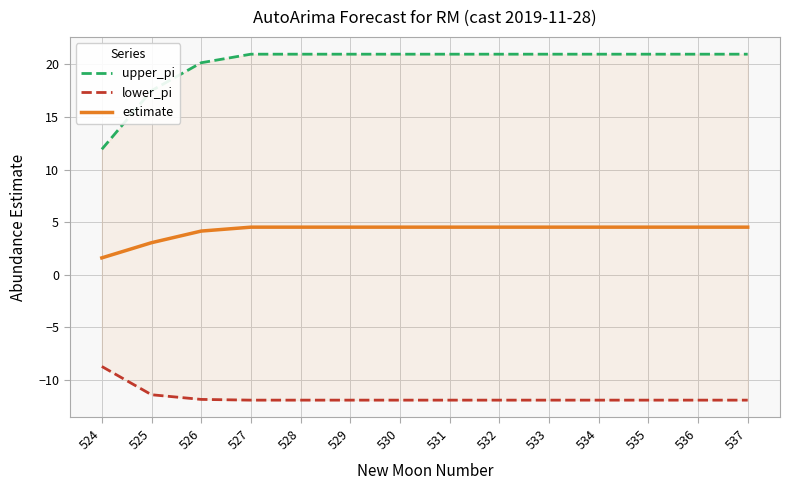

Is it true that estimate equals 4.5 at 530?

True